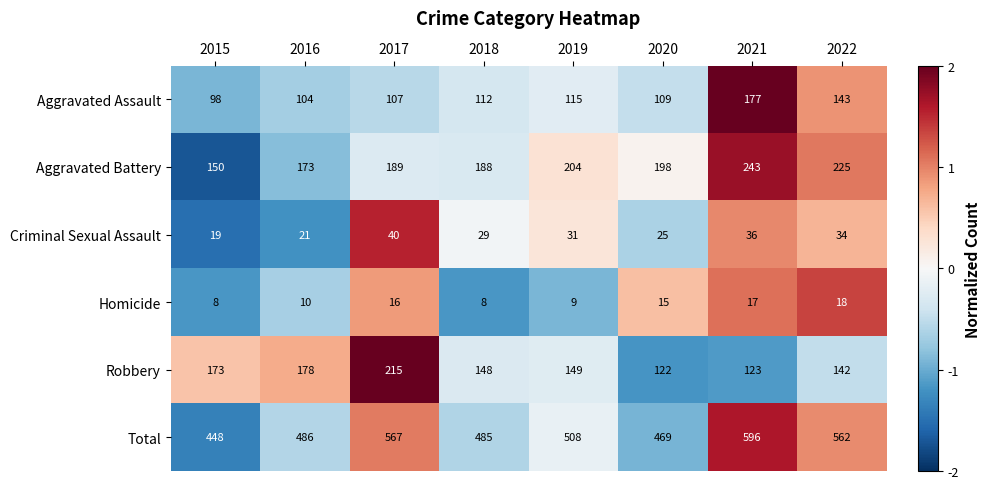

What is the difference between the maximum and minimum values in the Robbery series?

93